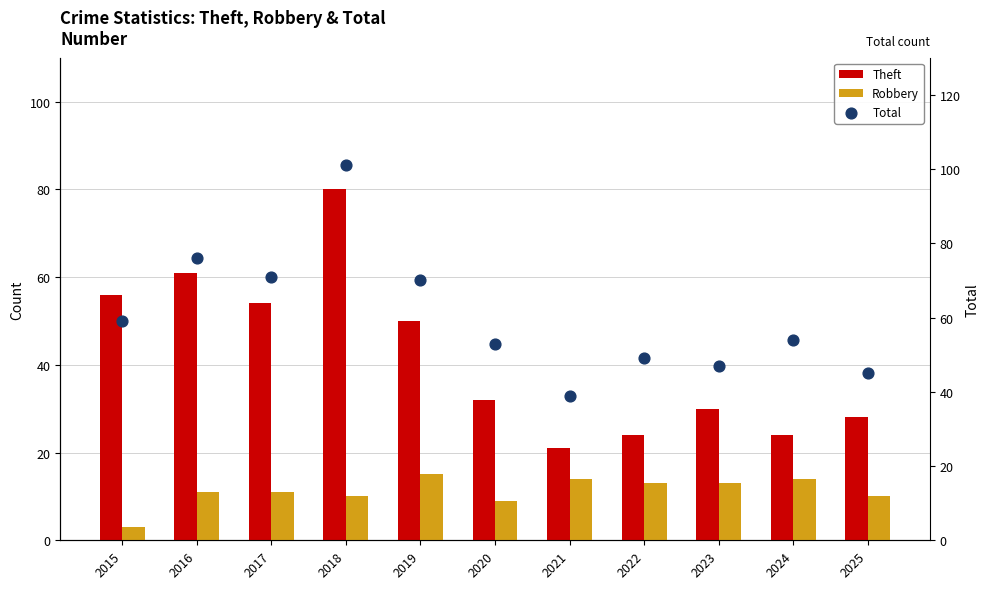

What are all the series names shown in the legend?

Theft, Robbery, Total